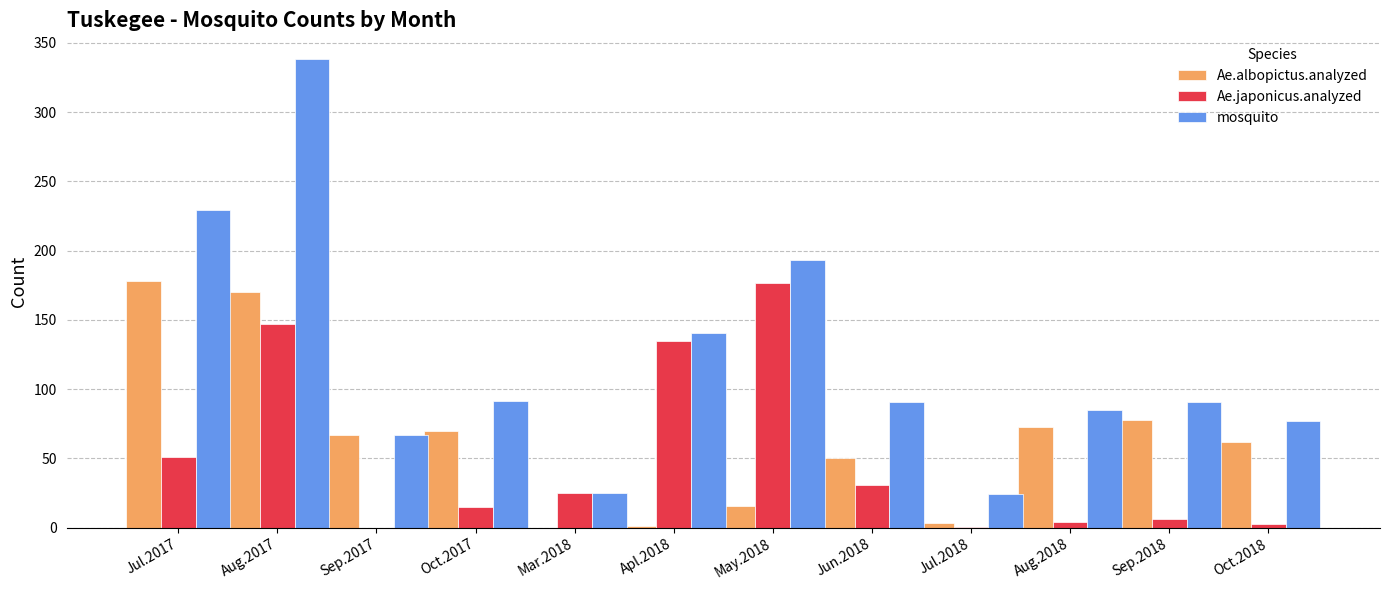

Is the value of Ae.albopictus.analyzed at Oct.2018 greater than the value of Ae.japonicus.analyzed at Jun.2018?

Yes